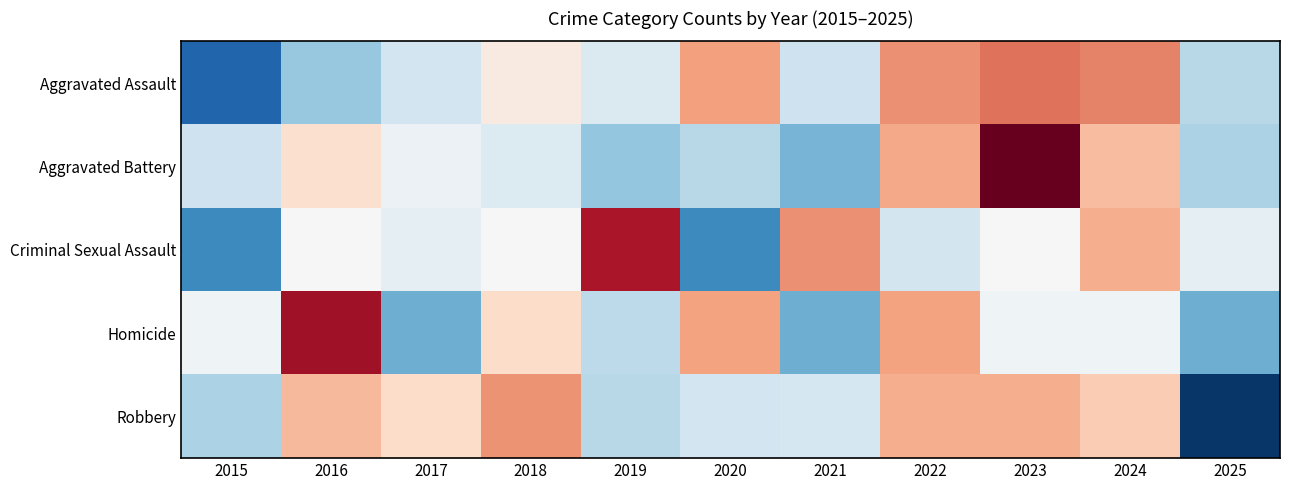

Reading right to left, extract all data points from this chart.

Aggravated Assault: 2025=-0.7	2024=1.2	2023=1.3	2022=1.1	2021=-0.5	2020=1.0	2019=-0.4	2018=0.2	2017=-0.5	2016=-0.9	2015=-1.9
Aggravated Battery: 2025=-0.8	2024=0.7	2023=2.4	2022=0.9	2021=-1.1	2020=-0.7	2019=-0.9	2018=-0.3	2017=-0.1	2016=0.4	2015=-0.5
Criminal Sexual Assault: 2025=-0.2	2024=0.9	2023=0.0	2022=-0.4	2021=1.1	2020=-1.5	2019=2.0	2018=0.0	2017=-0.2	2016=0.0	2015=-1.5
Homicide: 2025=-1.2	2024=-0.1	2023=-0.1	2022=1.0	2021=-1.2	2020=1.0	2019=-0.6	2018=0.4	2017=-1.2	2016=2.1	2015=-0.1
Robbery: 2025=-2.4	2024=0.6	2023=0.9	2022=0.9	2021=-0.4	2020=-0.5	2019=-0.7	2018=1.1	2017=0.4	2016=0.8	2015=-0.8